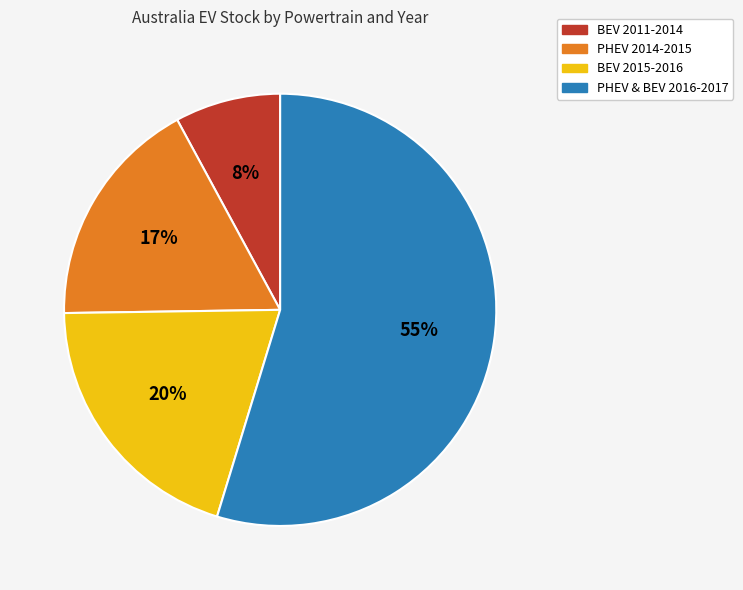

Does any single category account for the majority?

Yes